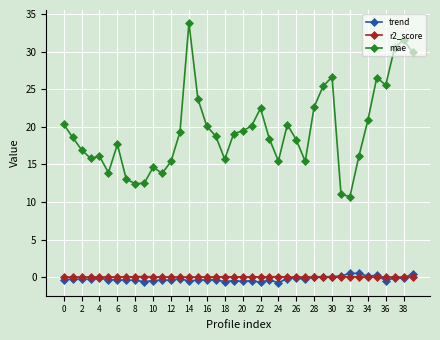

True or false: trend and mae intersect in this chart.

False